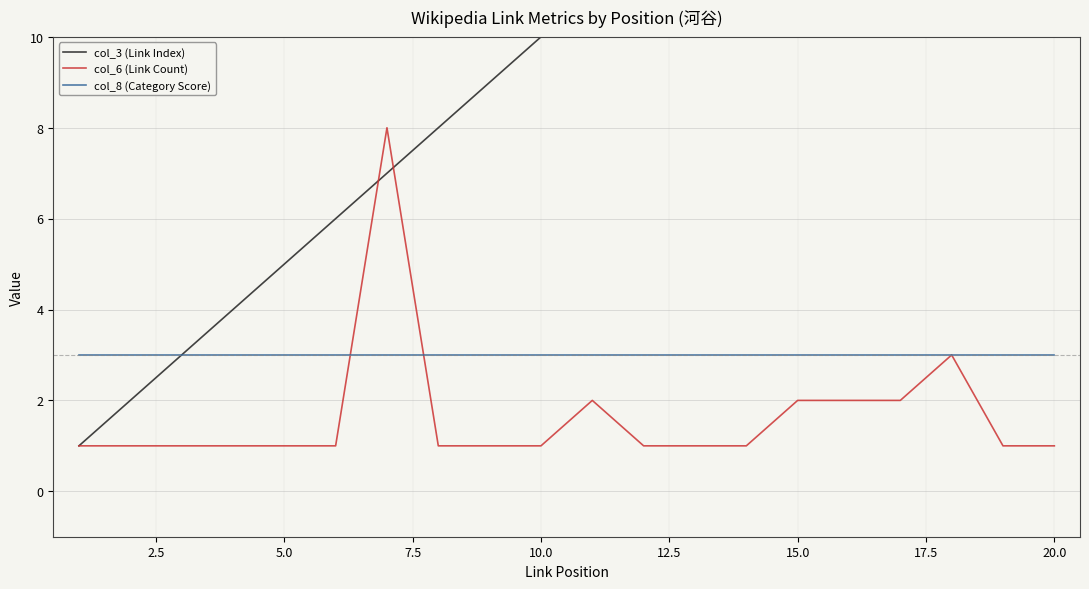

True or false: col_8 (Category Score) has a value of 1 at 15.0.

False